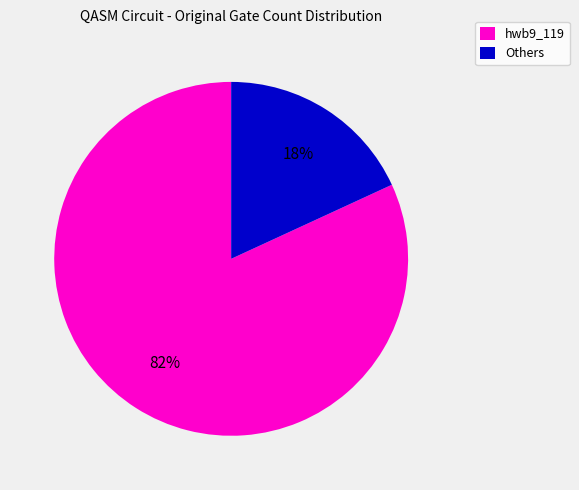

What is the largest slice in the pie chart?

hwb9_119